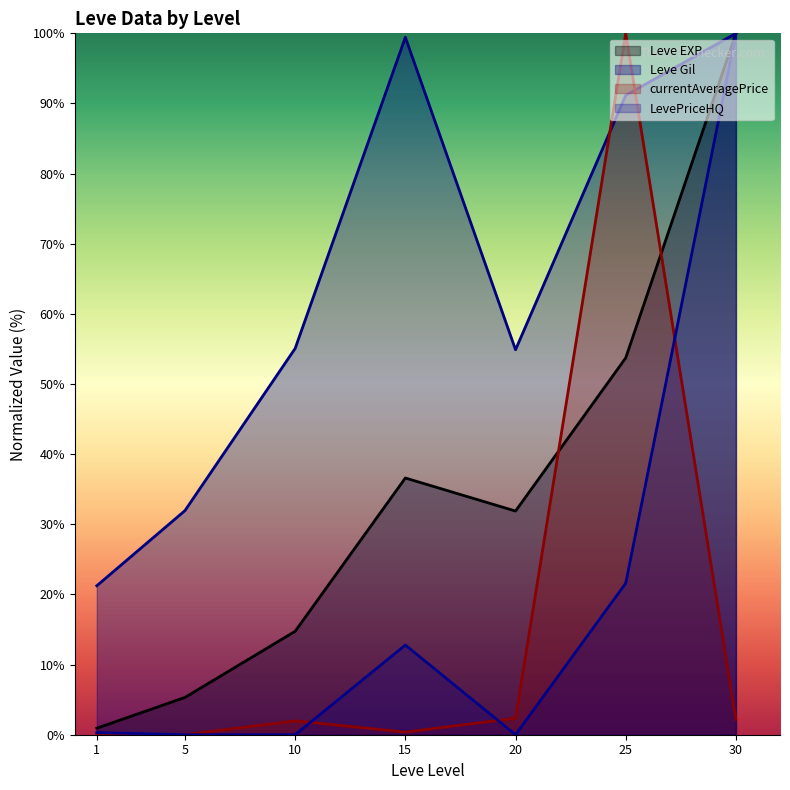

Reading left to right, what are all the values shown in this chart?

Leve EXP: 1=0.9	5=5.3	10=14.7	15=36.6	20=31.9	25=53.7	30=100.0
Leve Gil: 1=21.2	5=32.0	10=55.1	15=99.4	20=54.9	25=91.2	30=100.0
currentAveragePrice: 1=0.0	5=0.0	10=2.0	15=0.4	20=2.3	25=100.0	30=2.2
LevePriceHQ: 1=0.3	5=0.0	10=0.0	15=12.8	20=0.0	25=21.6	30=100.0